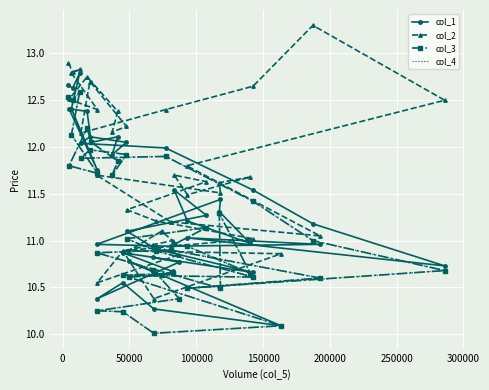

Is it true that col_4 equals 14.1 at 31?

False